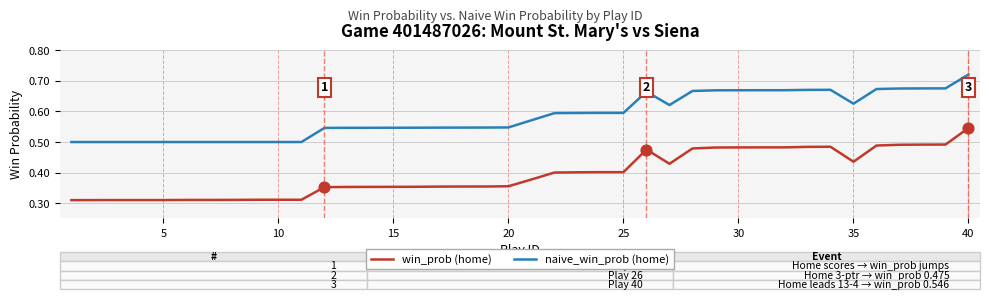

Which series has the largest total across all categories?

naive_win_prob (home)